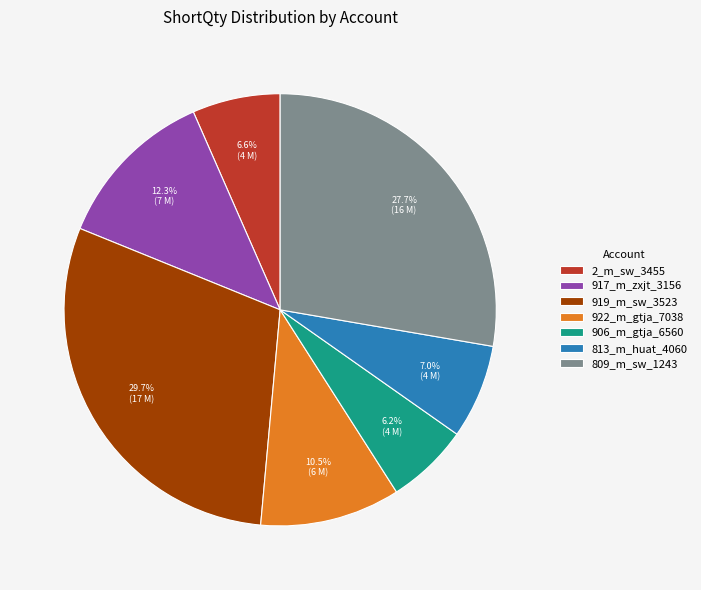

Between 813_m_huat_4060 and 919_m_sw_3523, which is larger?

919_m_sw_3523